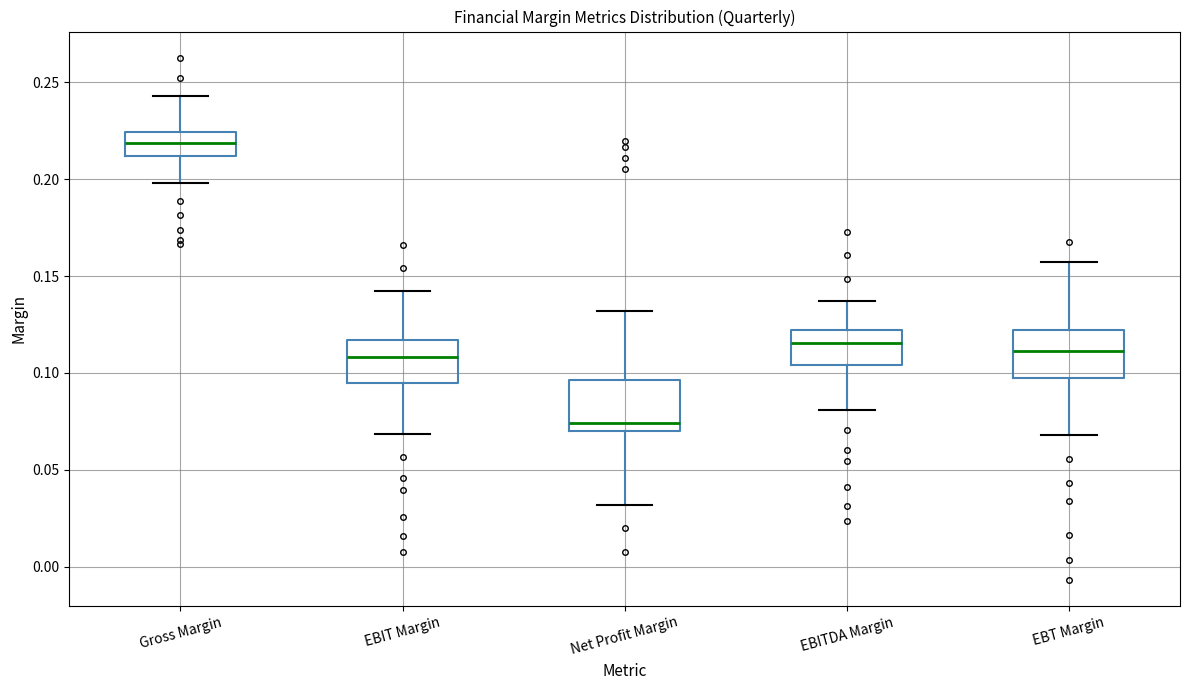

Reading left to right, read every box against the y-axis: the position of its median line, the range the box covers, and the ends of its whiskers. The values are not printed on the chart, so give them approximately, as read against the axis.

Gross Margin: median 0.220, box 0.210 to 0.225, whiskers 0.200 to 0.245
EBIT Margin: median 0.110, box 0.095 to 0.115, whiskers 0.070 to 0.140
Net Profit Margin: median 0.075, box 0.070 to 0.095, whiskers 0.030 to 0.130
EBITDA Margin: median 0.115, box 0.105 to 0.120, whiskers 0.080 to 0.135
EBT Margin: median 0.110, box 0.095 to 0.120, whiskers 0.070 to 0.155